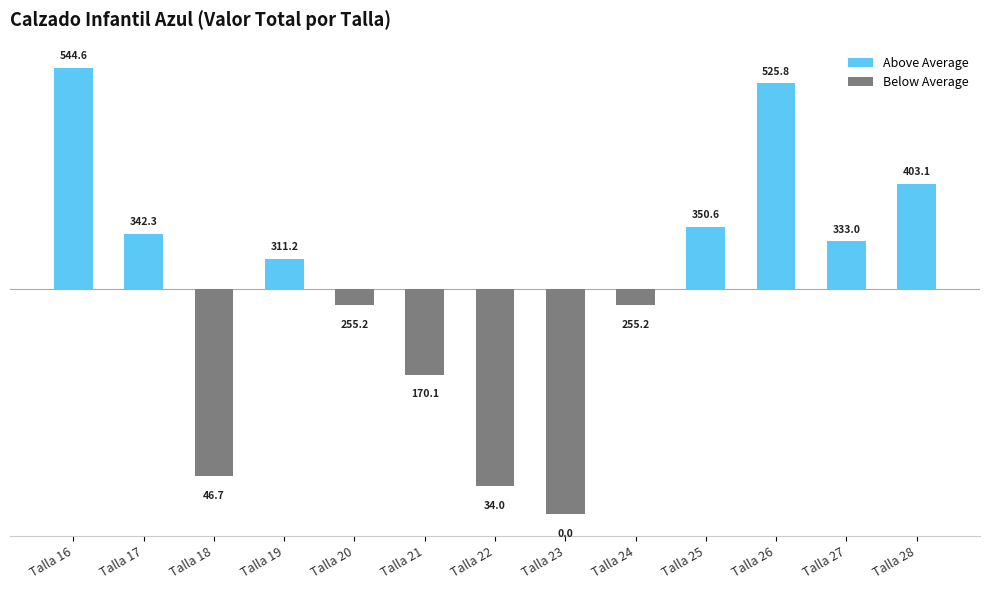

Are the bars horizontal?

No